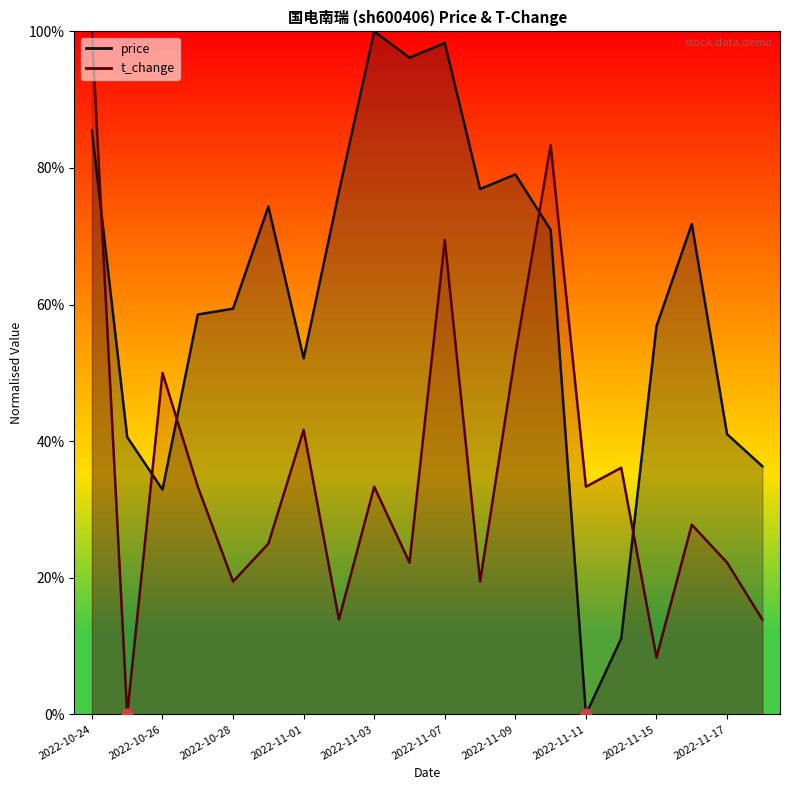

Is the value of t_change at 2022-11-15 greater than the value of price at 2022-11-16?

No